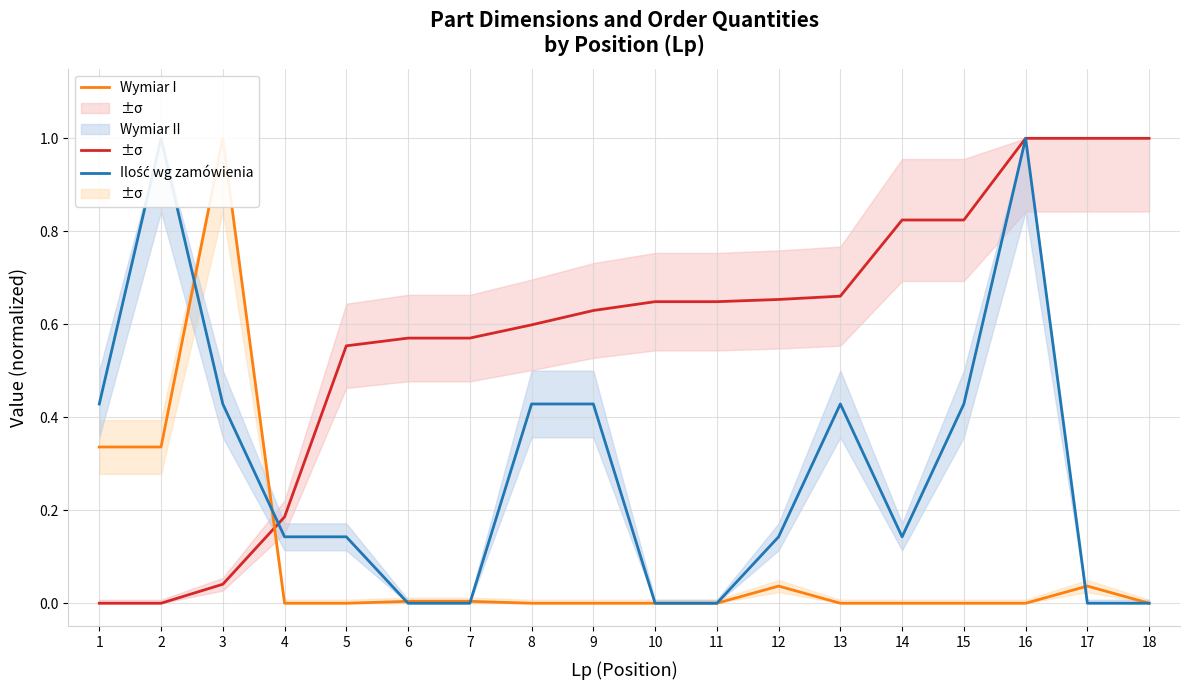

At which category is the sum across all series the highest?

16